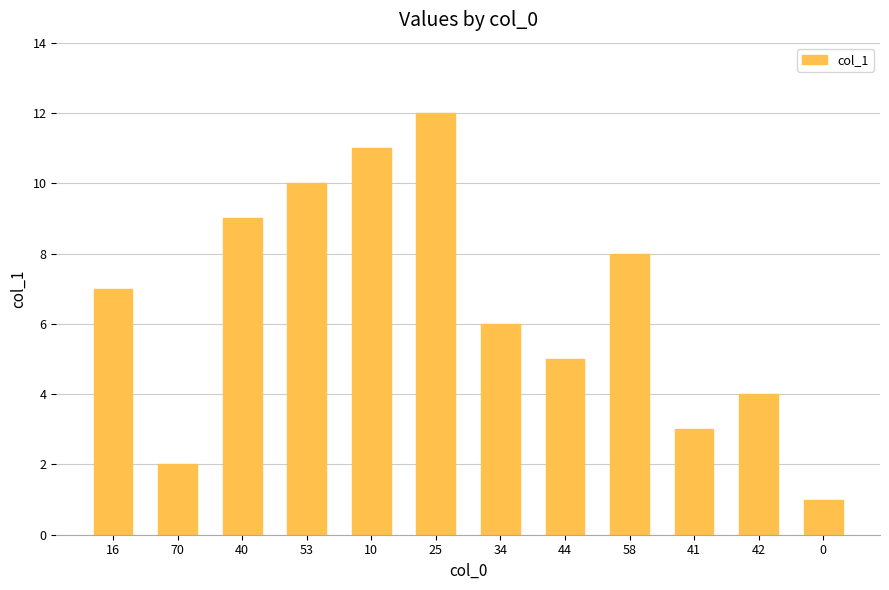

The chart shows a value of 8 at 58. True or false?

True